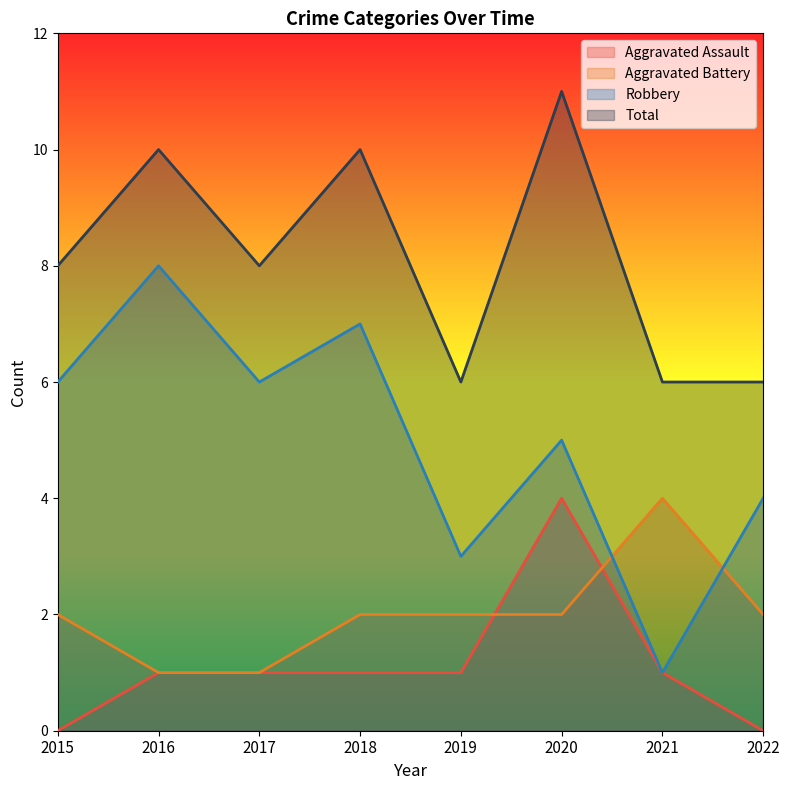

True or false: Aggravated Assault has a value of 1 at 2021.

True